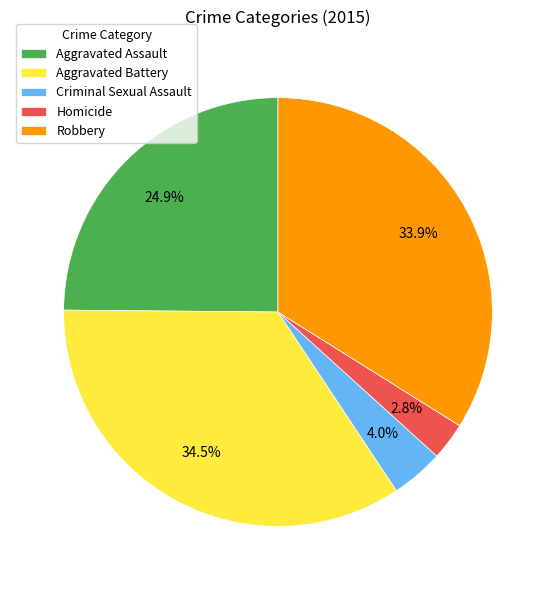

Does Aggravated Battery account for over 50% of the chart?

No